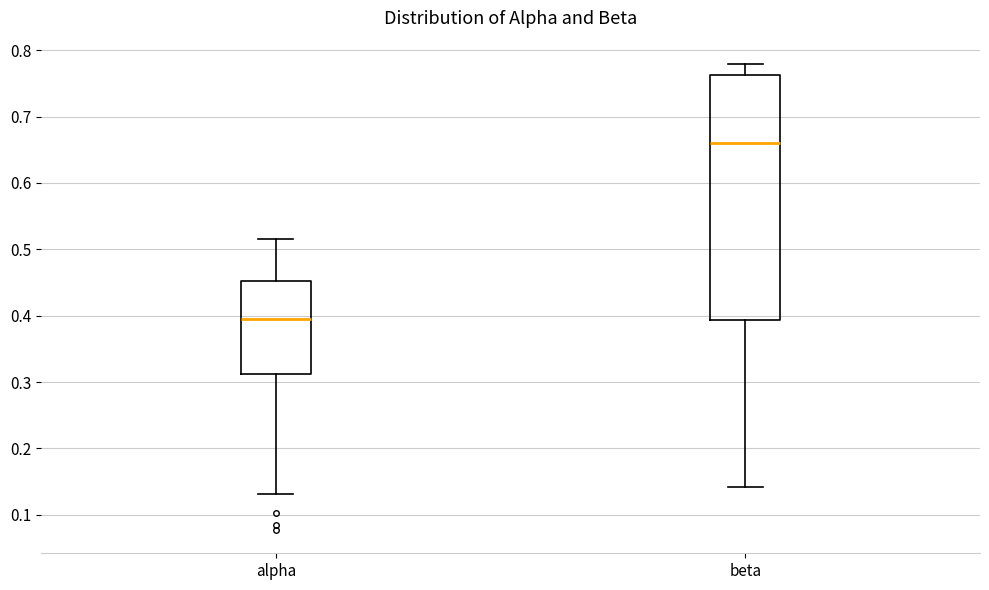

Where does the lower whisker of the box for beta end on the y-axis? The values are not printed on the chart, so give them approximately, as read against the axis.

0.14